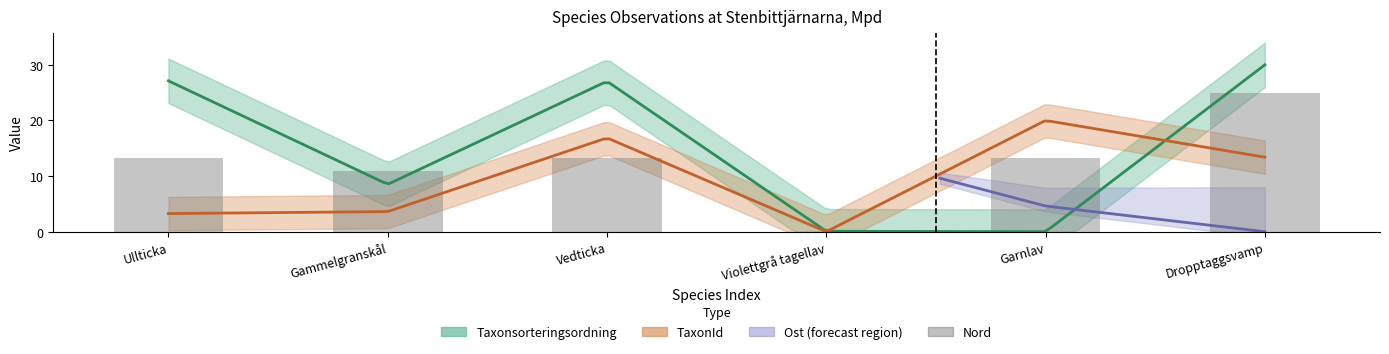

Rank the categories by value from lowest to highest.

Violettgrå tagellav, Gammelgranskål, Ullticka, Vedticka, Garnlav, Dropptaggsvamp